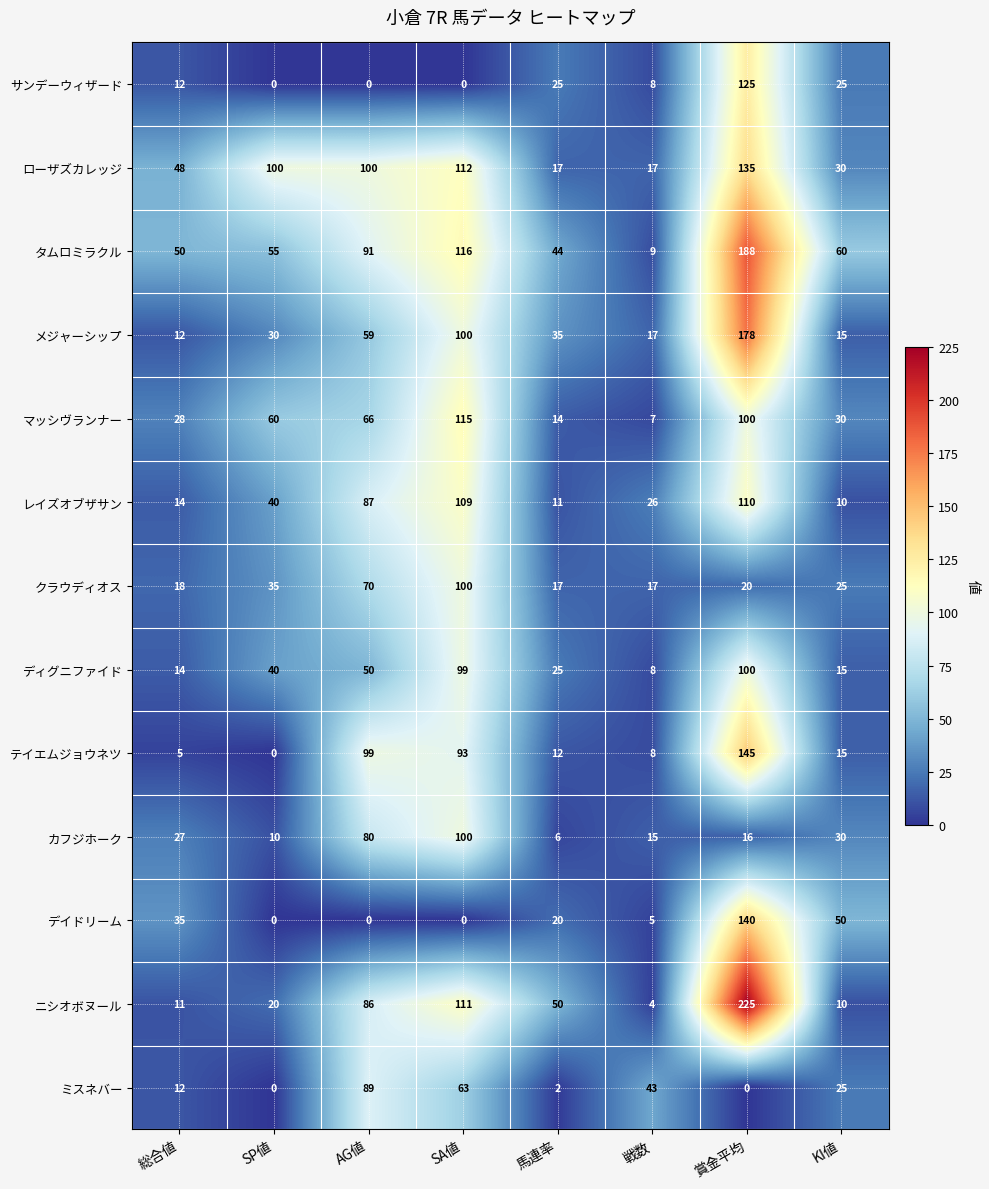

What is the sum of all テイエムジョウネツ values?

377